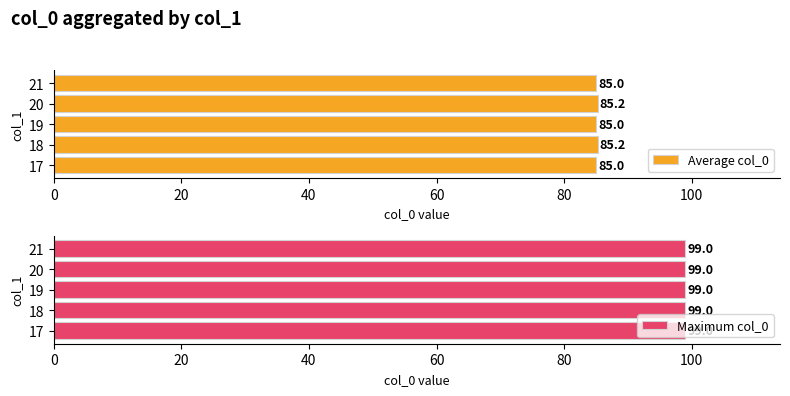

The Average col_0 series shows 35.9 at 17. True or false?

False